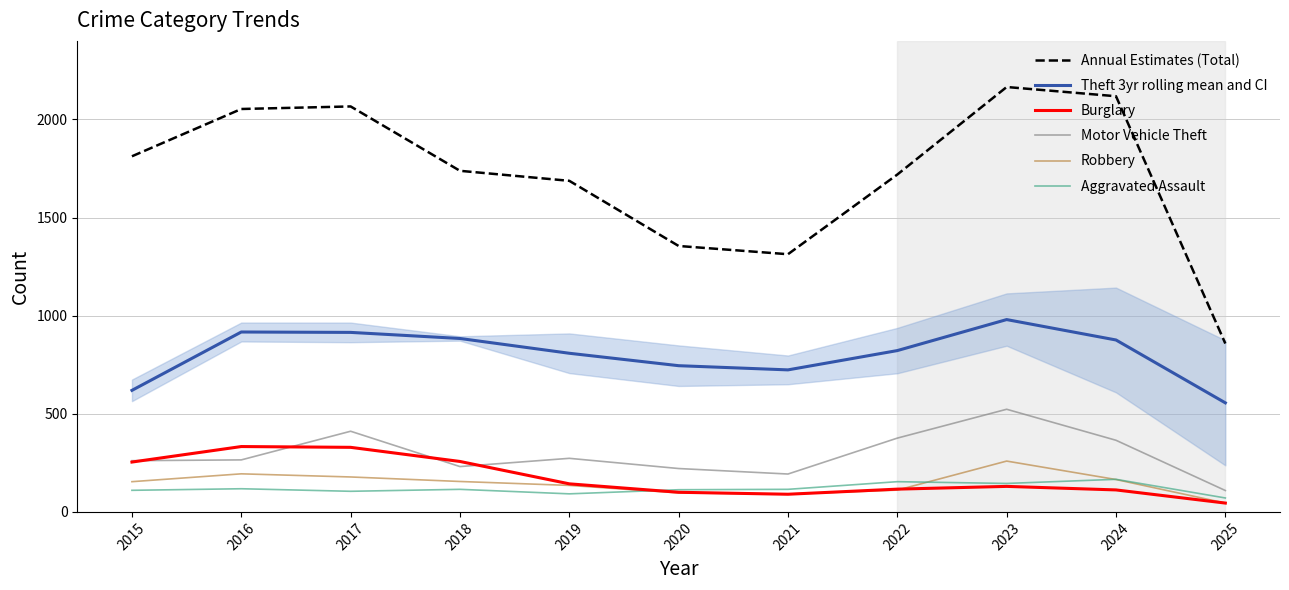

True or false: Theft 3yr rolling mean and CI and Burglary intersect in this chart.

False